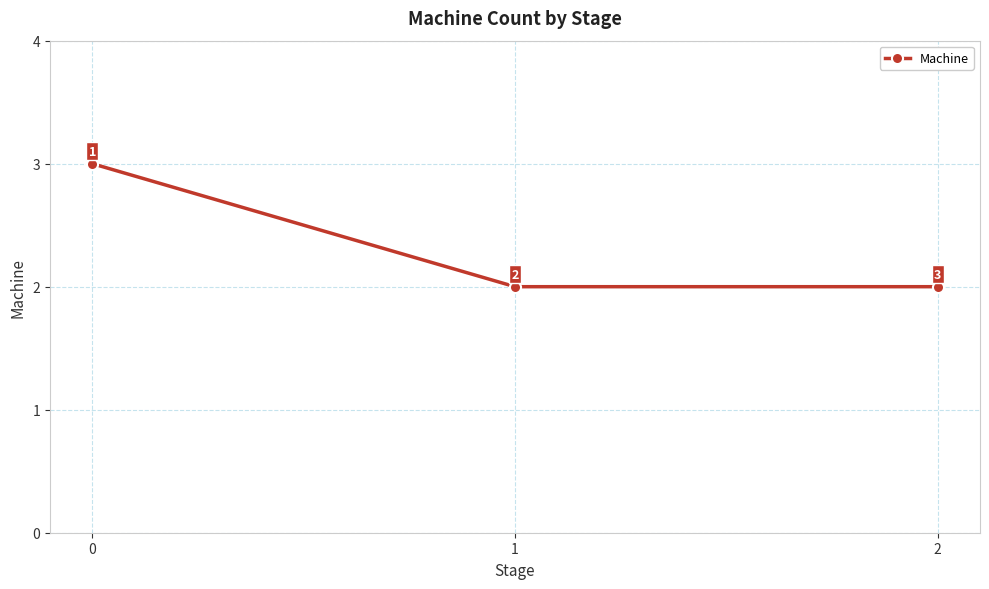

What is the approximate value at 2?

2